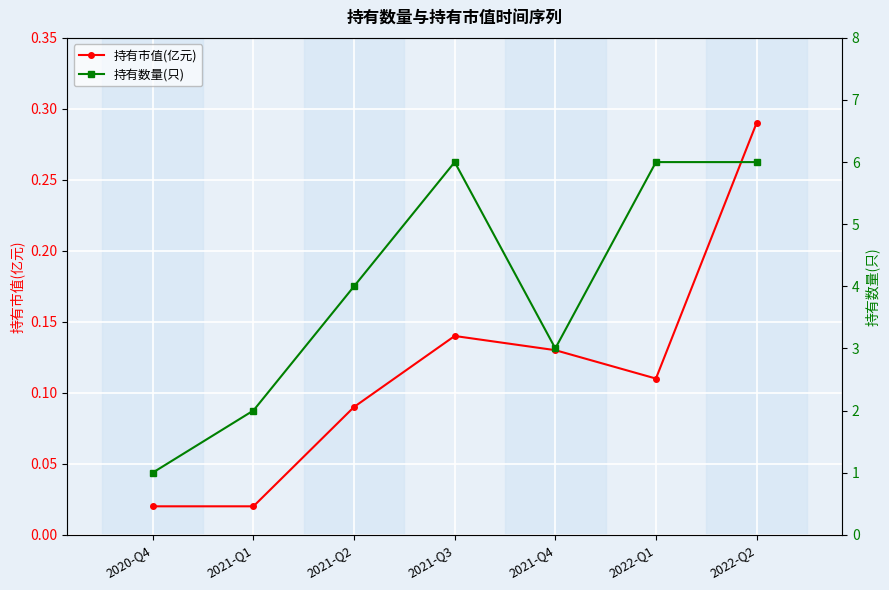

Reading left to right, what are all the values shown in this chart?

持有市值(亿元): 0.0	0.0	0.1	0.1	0.1	0.1	0.3
持有数量(只): 1.0	2.0	4.0	6.0	3.0	6.0	6.0